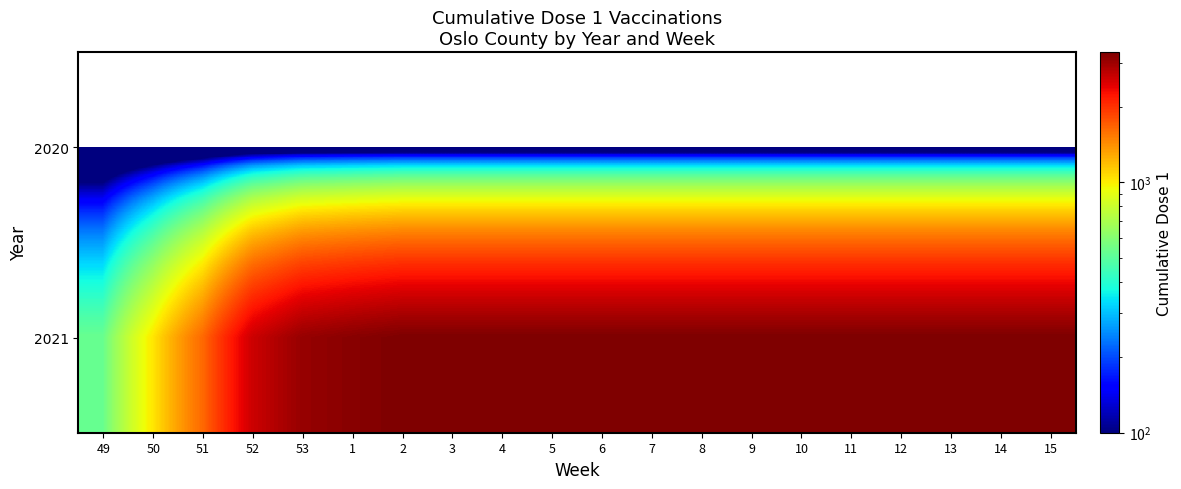

At how many categories does at least one series exceed 2472?

17